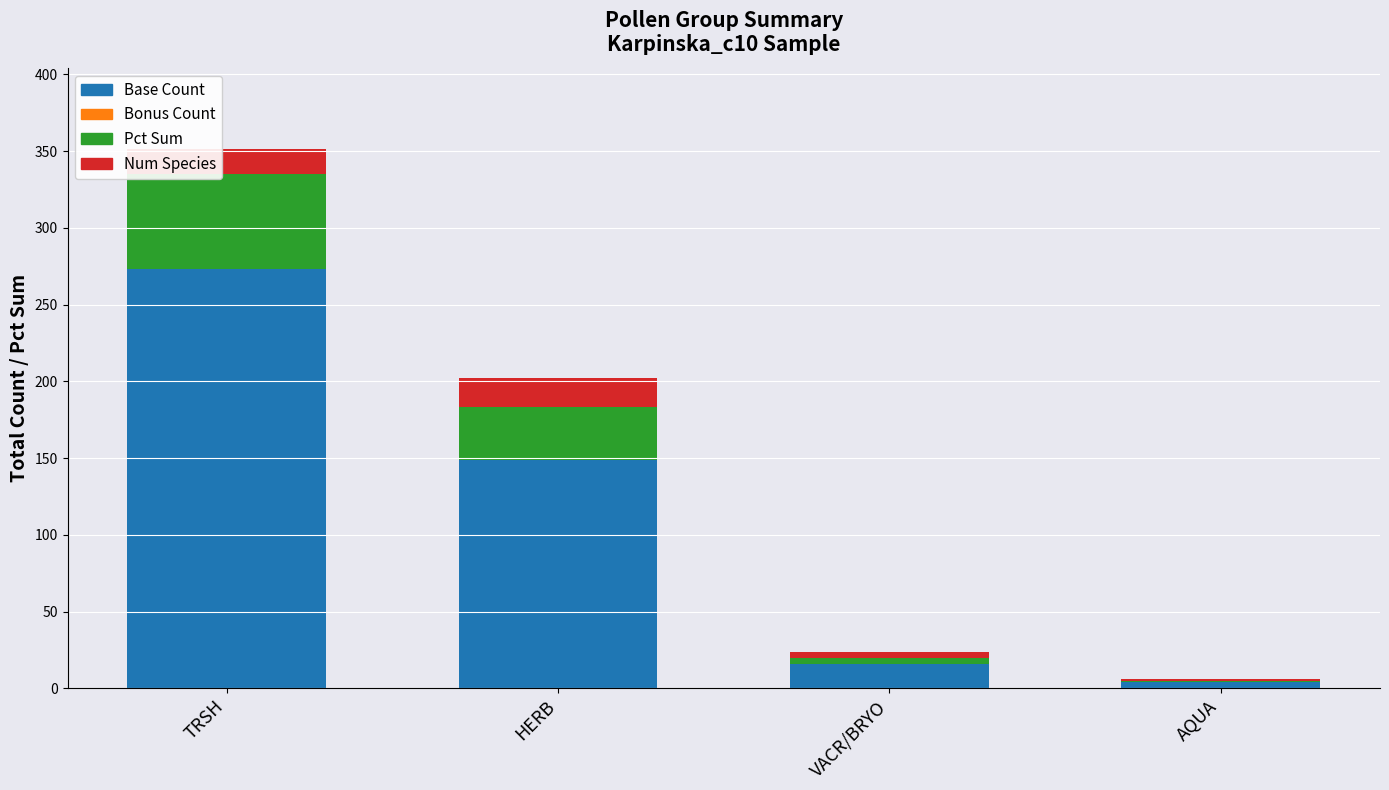

The value of Base Count at TRSH is 273.0. True or false?

True